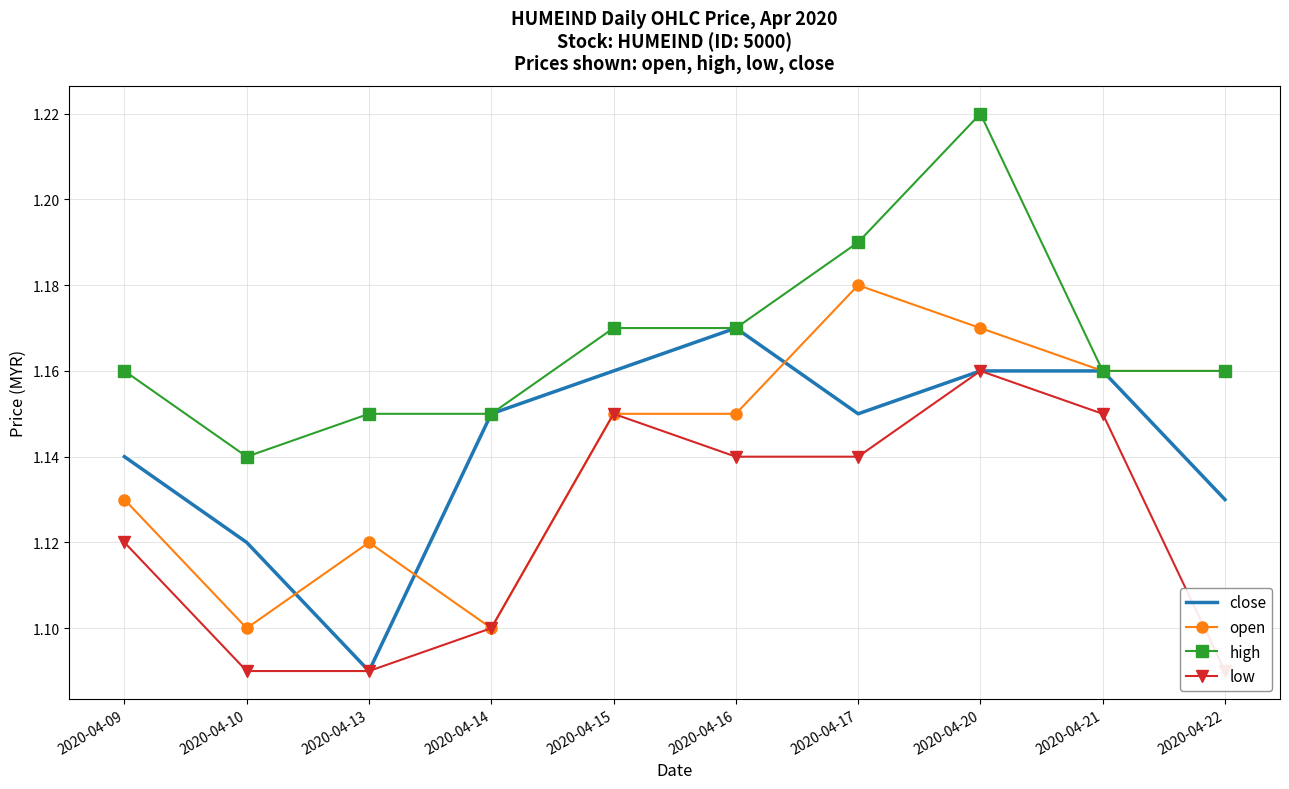

Reading left to right, list all the values displayed in this chart.

close: 2020-04-09=1.1	2020-04-10=1.1	2020-04-13=1.1	2020-04-14=1.1	2020-04-15=1.2	2020-04-16=1.2	2020-04-17=1.1	2020-04-20=1.2	2020-04-21=1.2	2020-04-22=1.1
open: 2020-04-09=1.1	2020-04-10=1.1	2020-04-13=1.1	2020-04-14=1.1	2020-04-15=1.1	2020-04-16=1.1	2020-04-17=1.2	2020-04-20=1.2	2020-04-21=1.2	2020-04-22=1.2
high: 2020-04-09=1.2	2020-04-10=1.1	2020-04-13=1.1	2020-04-14=1.1	2020-04-15=1.2	2020-04-16=1.2	2020-04-17=1.2	2020-04-20=1.2	2020-04-21=1.2	2020-04-22=1.2
low: 2020-04-09=1.1	2020-04-10=1.1	2020-04-13=1.1	2020-04-14=1.1	2020-04-15=1.1	2020-04-16=1.1	2020-04-17=1.1	2020-04-20=1.2	2020-04-21=1.1	2020-04-22=1.1